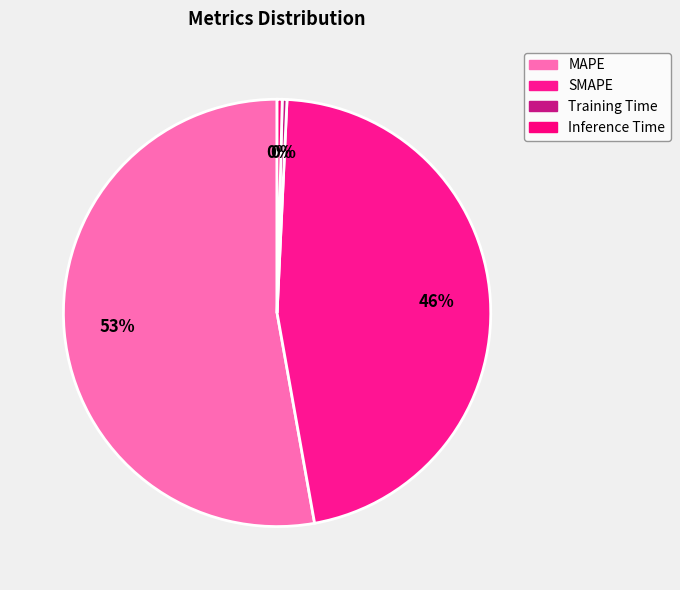

True or false: Inference Time accounts for 6% of the total.

False